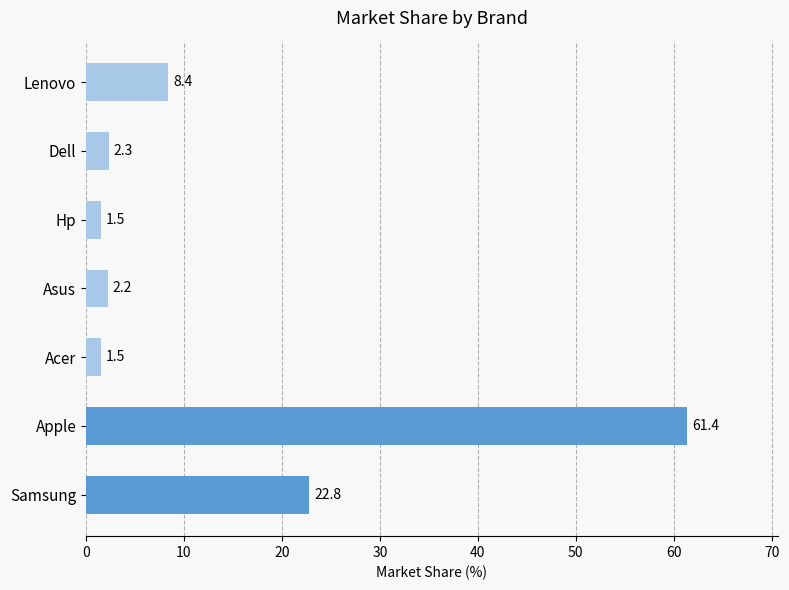

Which label corresponds to the largest value in the chart?

Apple